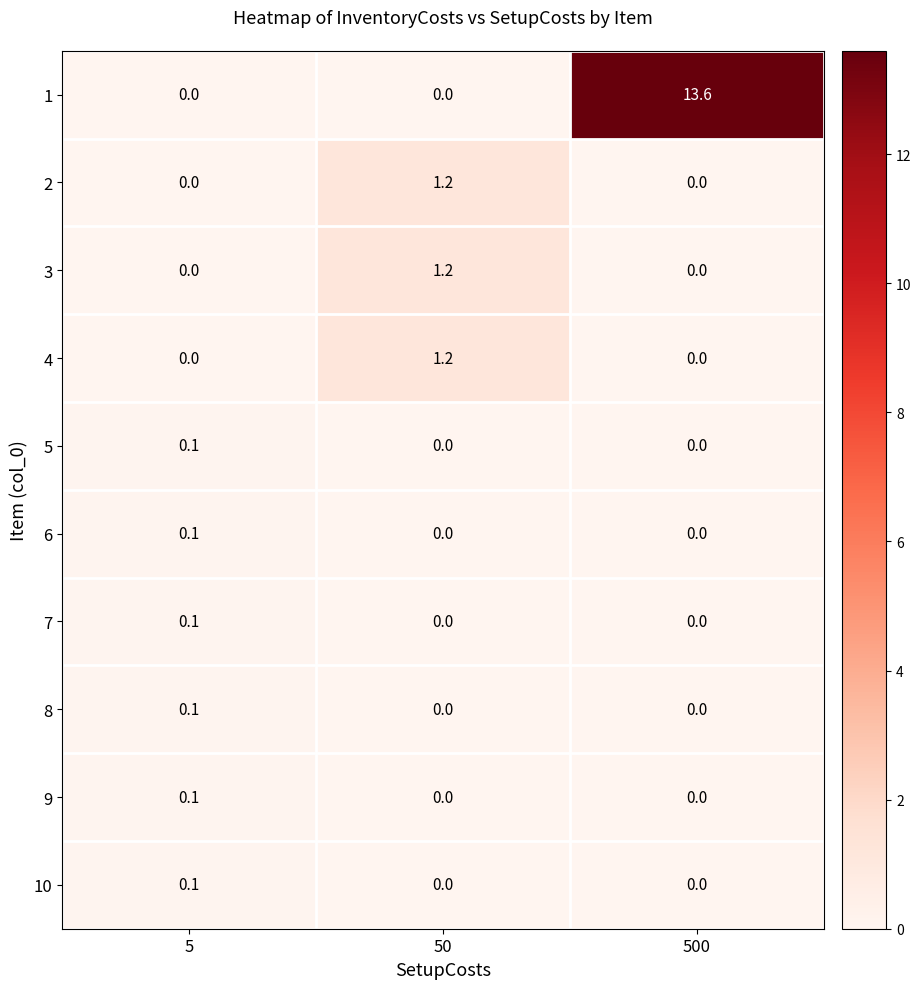

At which category is the sum across all series the highest?

500